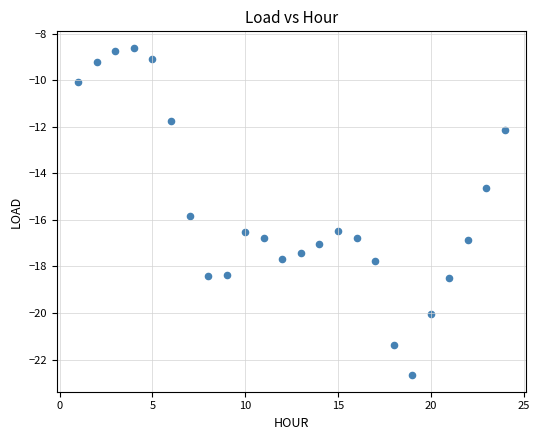

What is the range of X values (max minus min)?

23.0